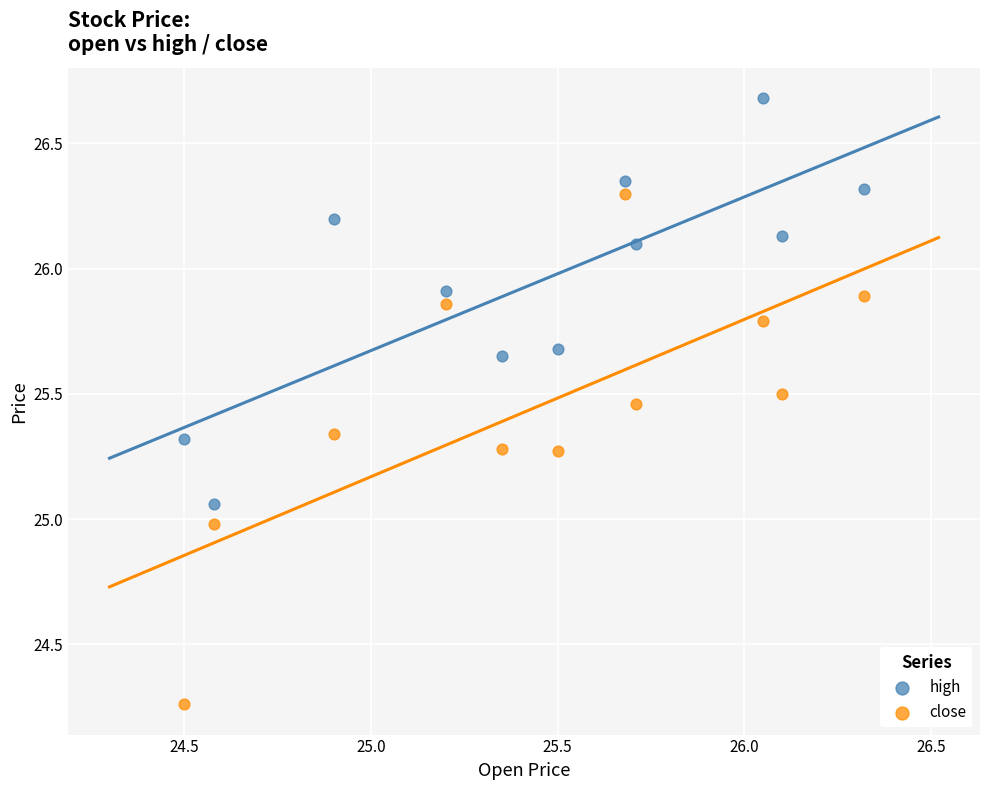

Which series contains the lowest Y value?

close